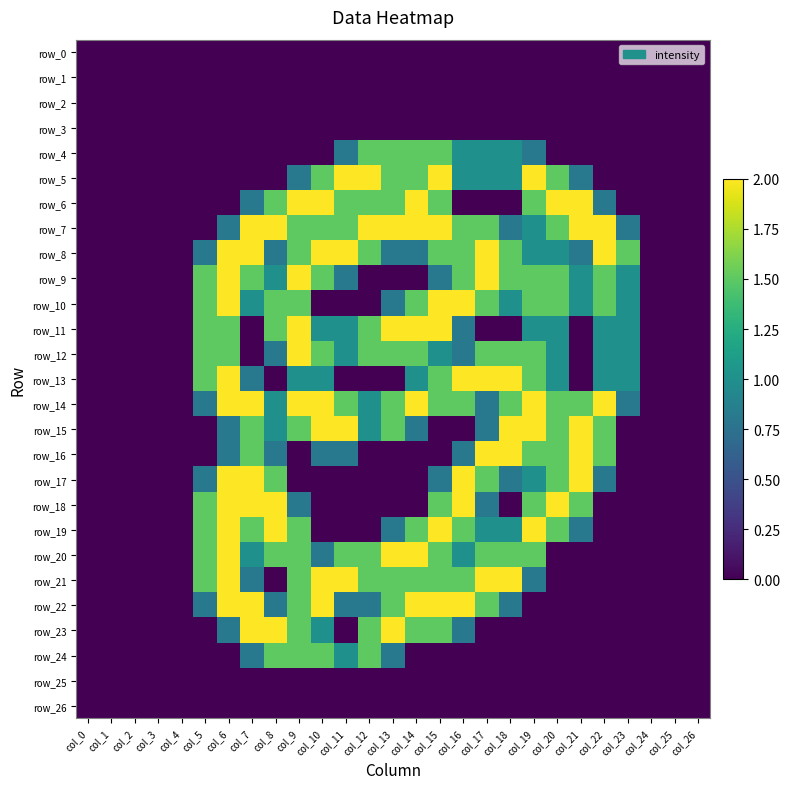

Between col_17 and col_23, which is larger?

col_17